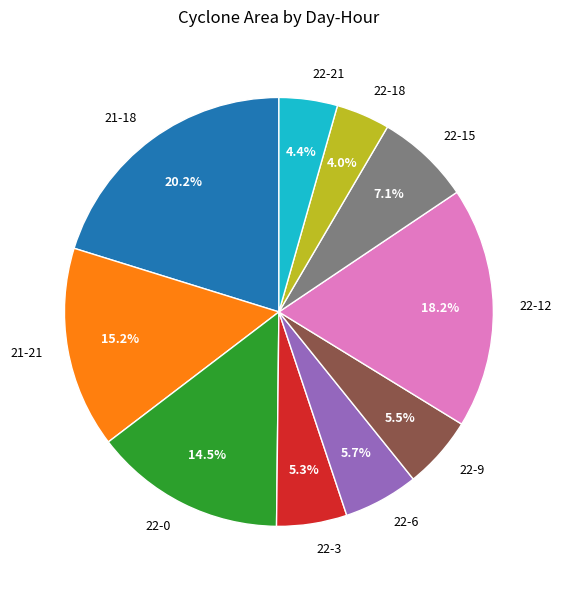

What is the total percentage of 22-15 and 21-18?

27.3%